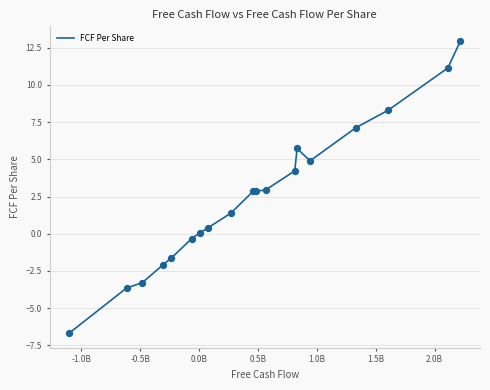

What is the greatest value displayed?

13.0